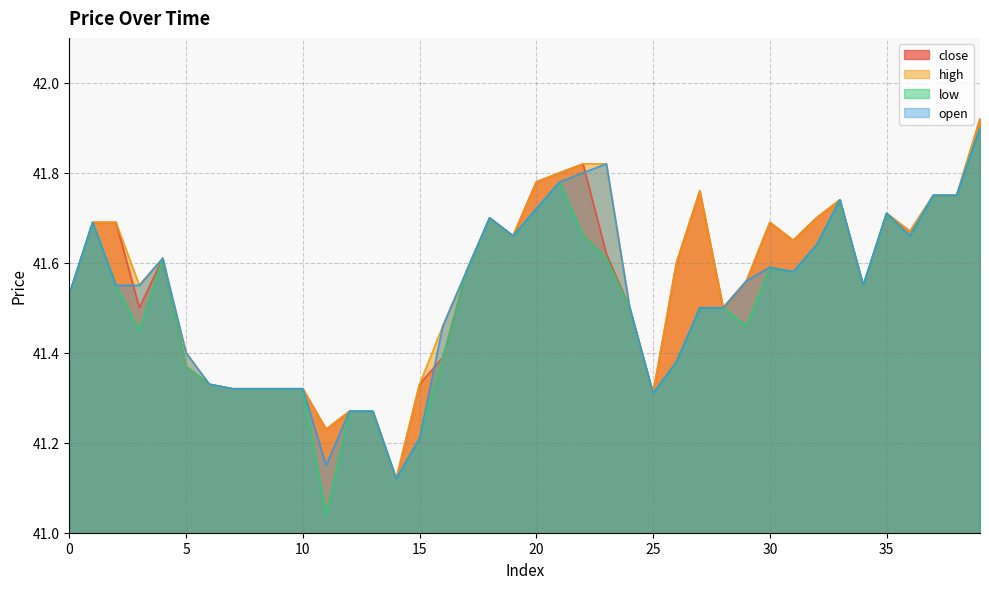

What is the minimum value shown in the chart?

41.0